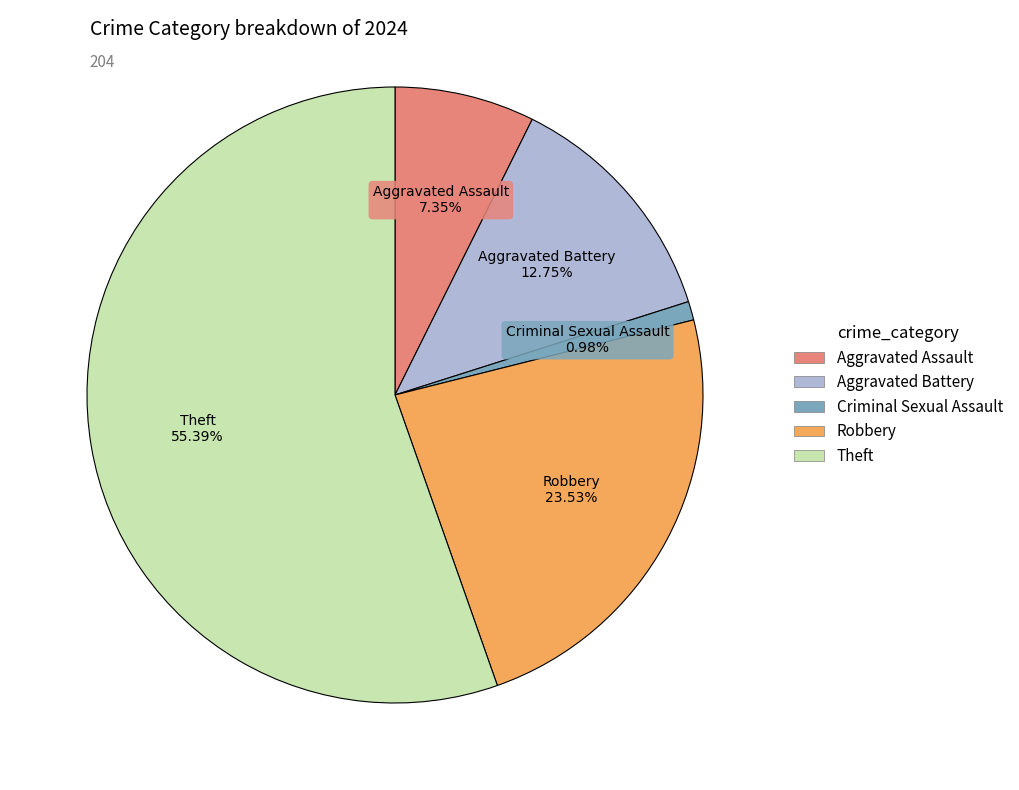

Is the sum of Aggravated Battery and Robbery greater than half?

No